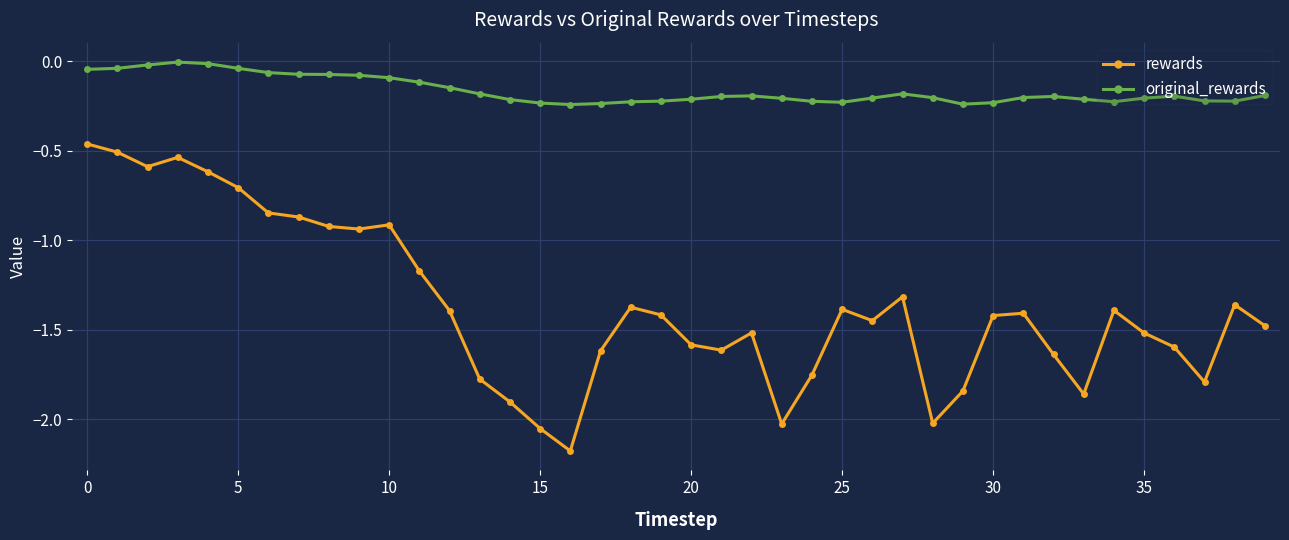

What is the difference between the second highest and minimum values in the rewards series?

1.7